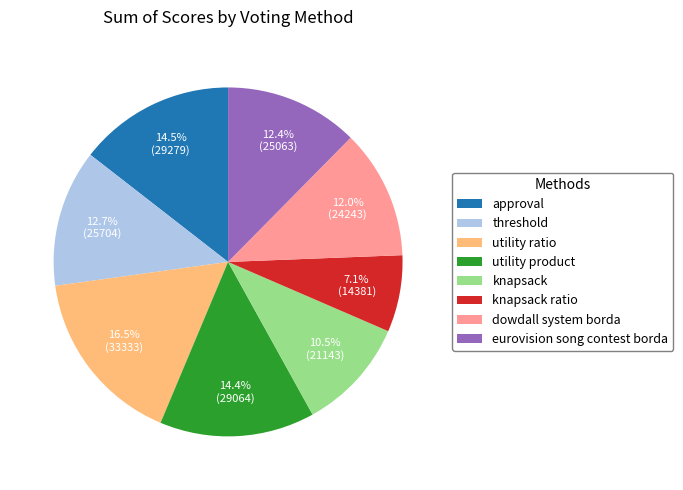

Combined, do eurovision song contest borda and utility ratio account for over 50%?

No